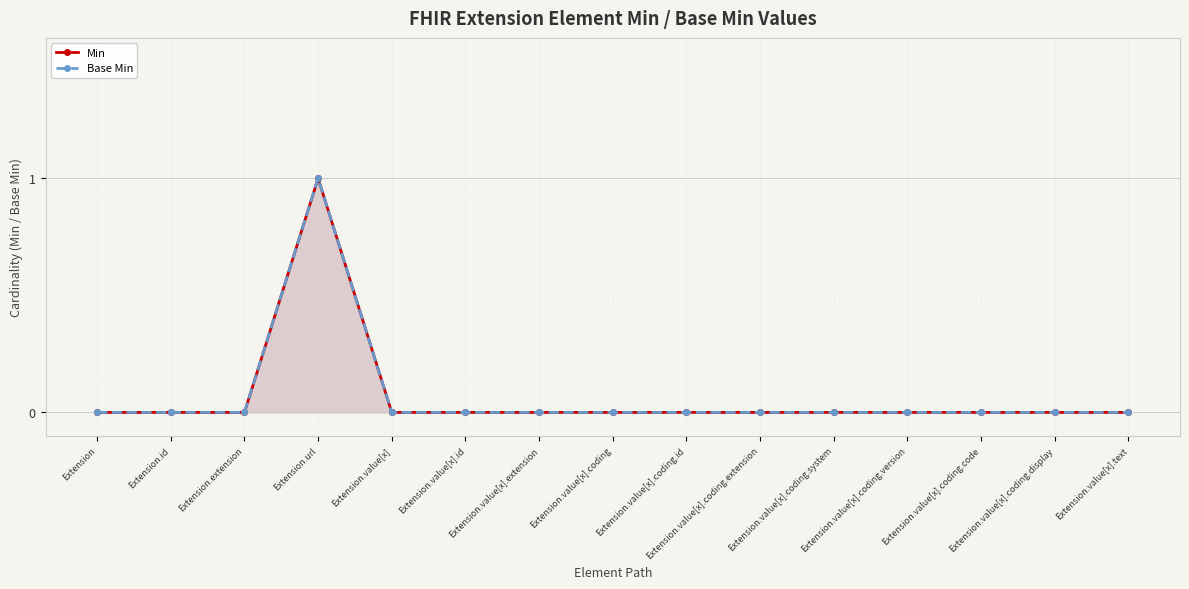

True or false: Base Min and Min cross at least once.

False